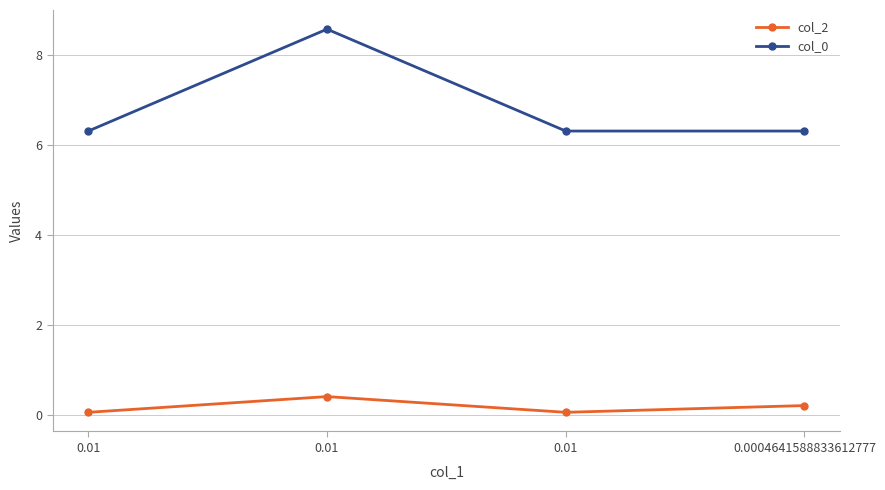

How many categories are shown in the chart?

4